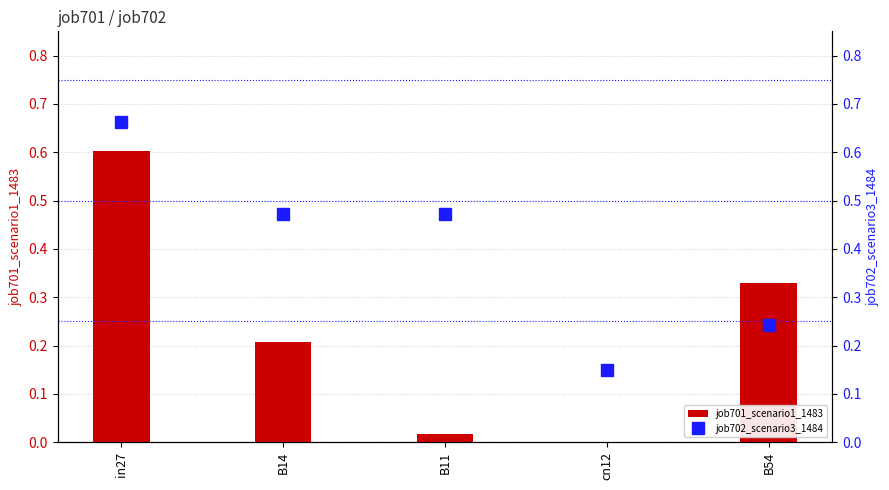

How many values in job701_scenario1_1483 are above zero?

4